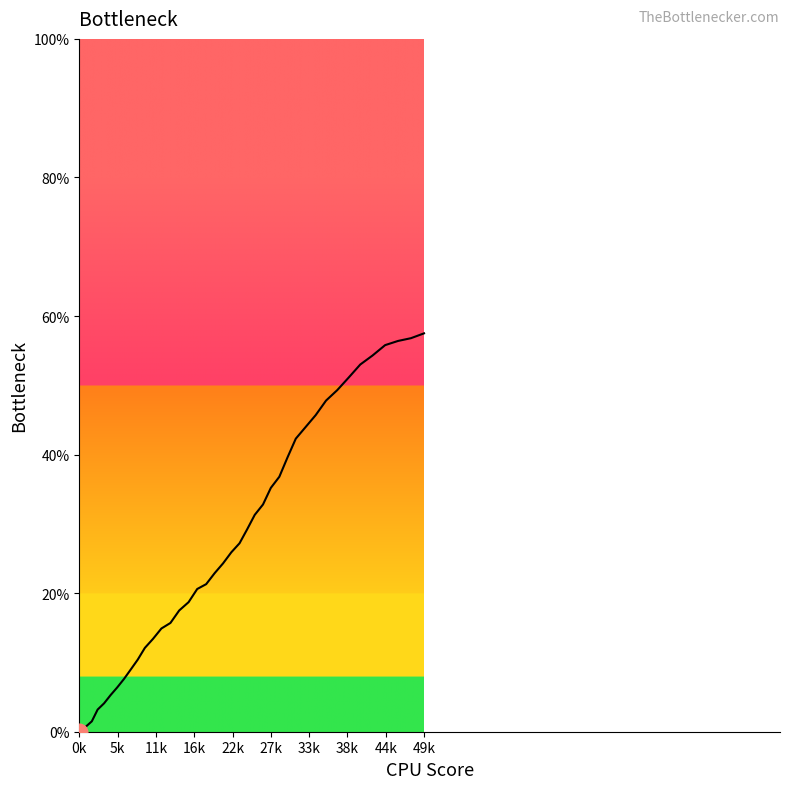

What is the greatest value displayed?

57.5